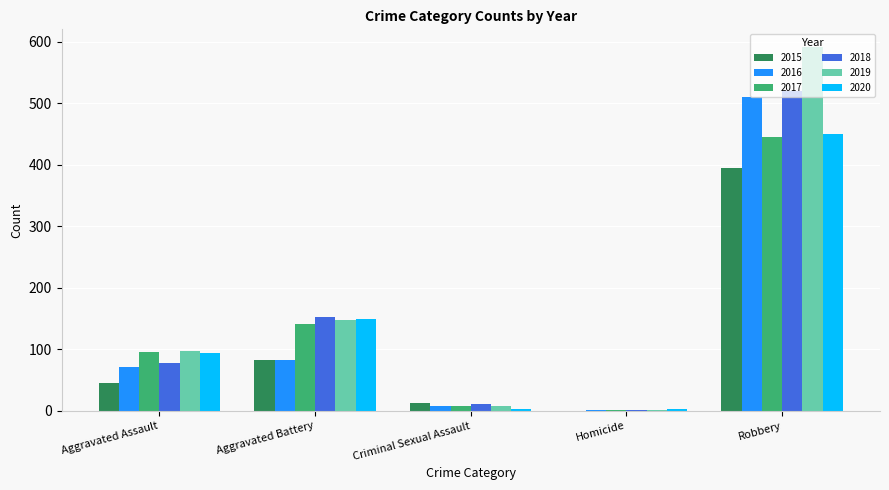

Reading right to left, what are all the values shown in this chart?

2015: 395	0	12	82	46
2016: 510	1	8	82	71
2017: 446	1	8	142	95
2018: 520	1	11	152	77
2019: 591	2	8	148	98
2020: 450	3	3	150	94